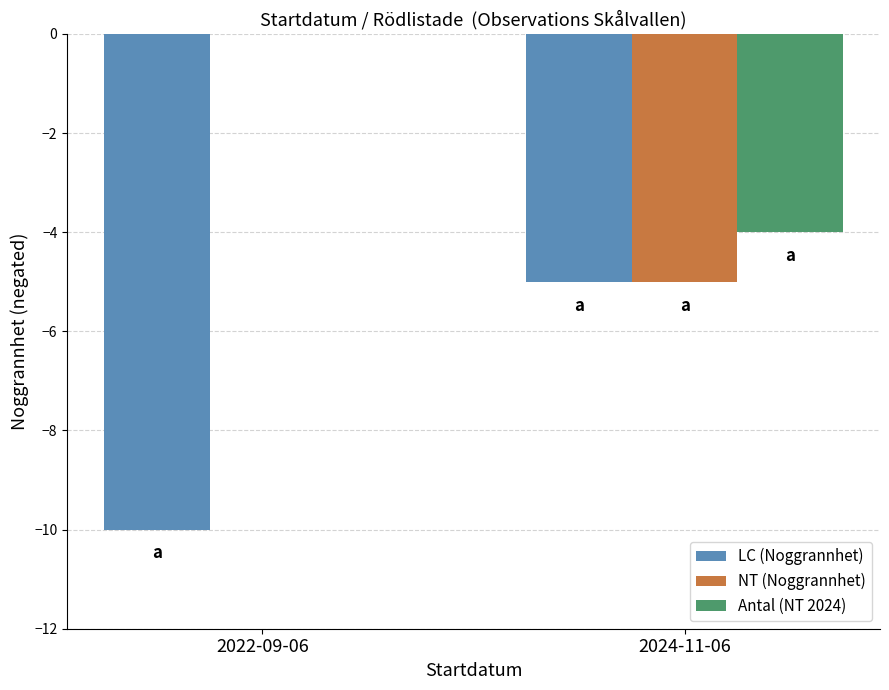

What is the difference between the NT (Noggrannhet) values at 2022-09-06 and 2024-11-06?

5